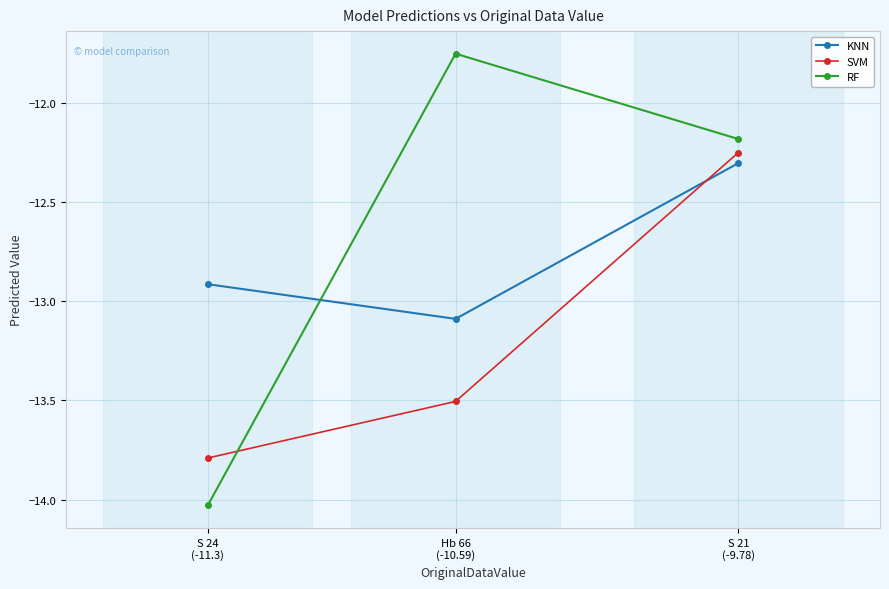

How many series are shown in this chart?

3